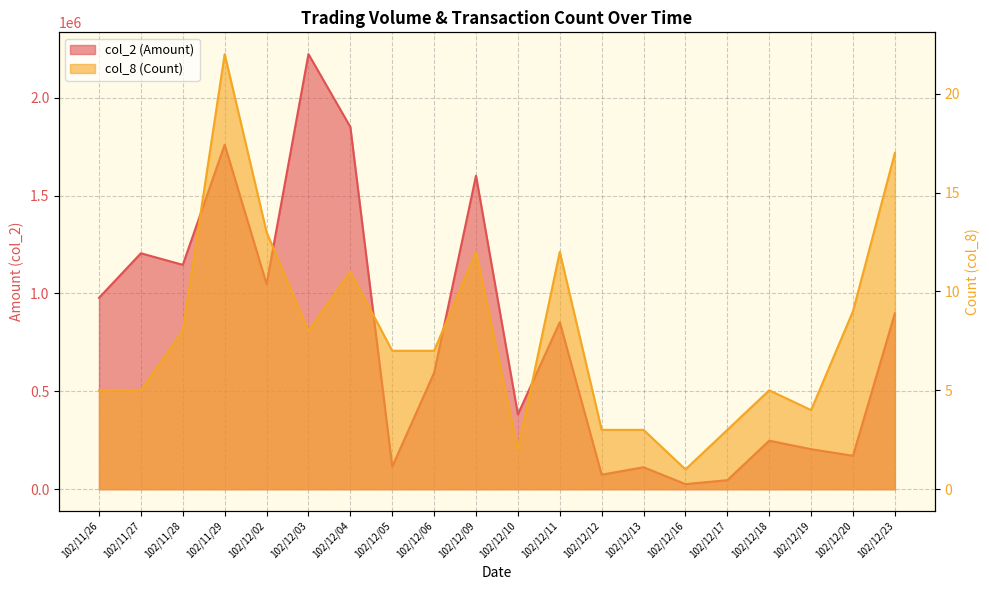

What is the label of the 17th point from the right?

102/11/29